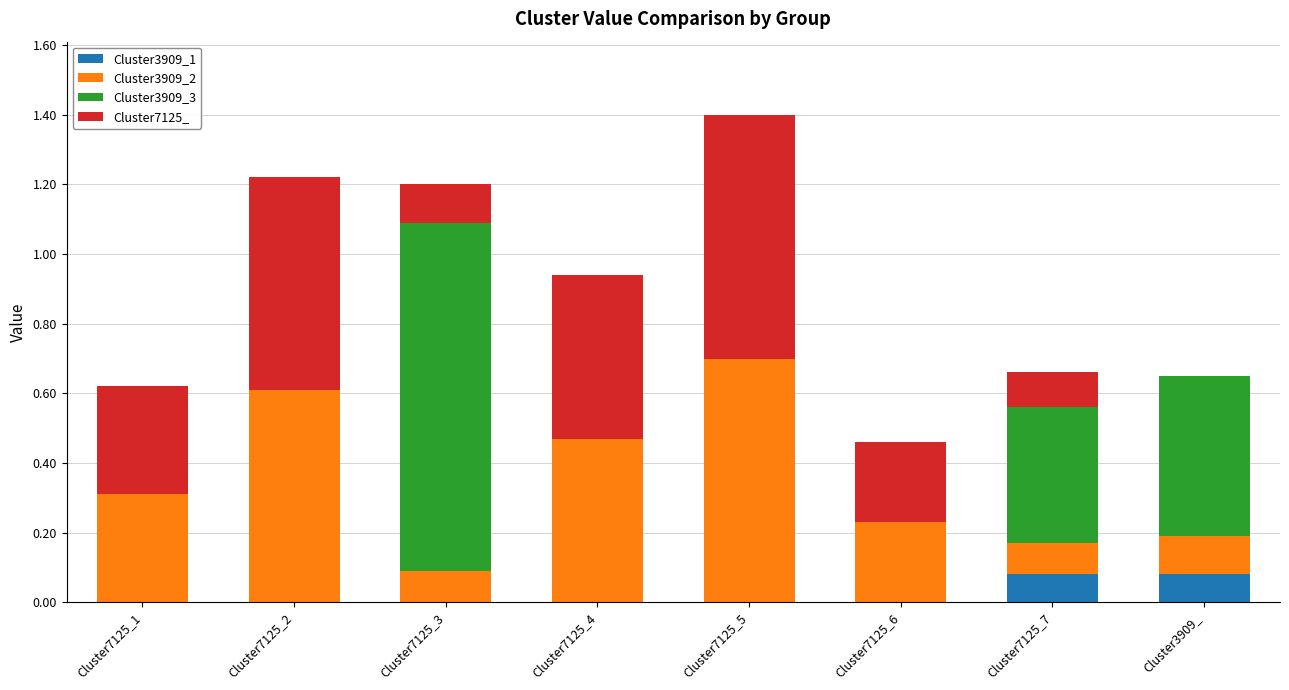

The value of Cluster3909_1 at Cluster3909_ is 0.1. True or false?

True